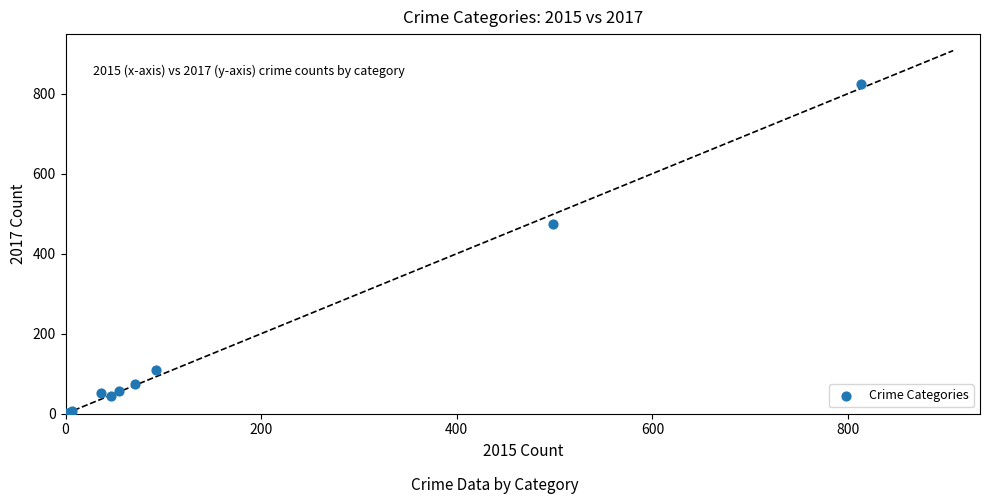

What Y value in the scatter plot is closest to 413?

475